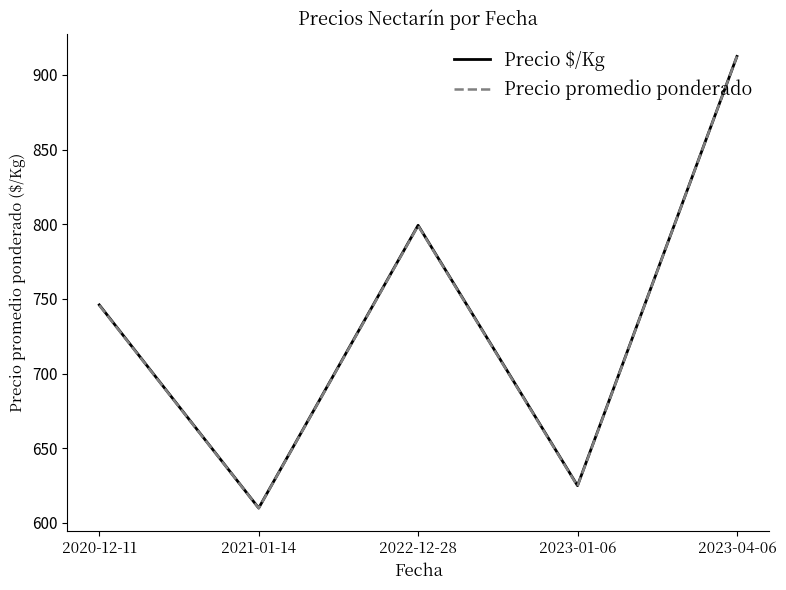

How many interior local valleys does the Precio $/Kg series have?

2